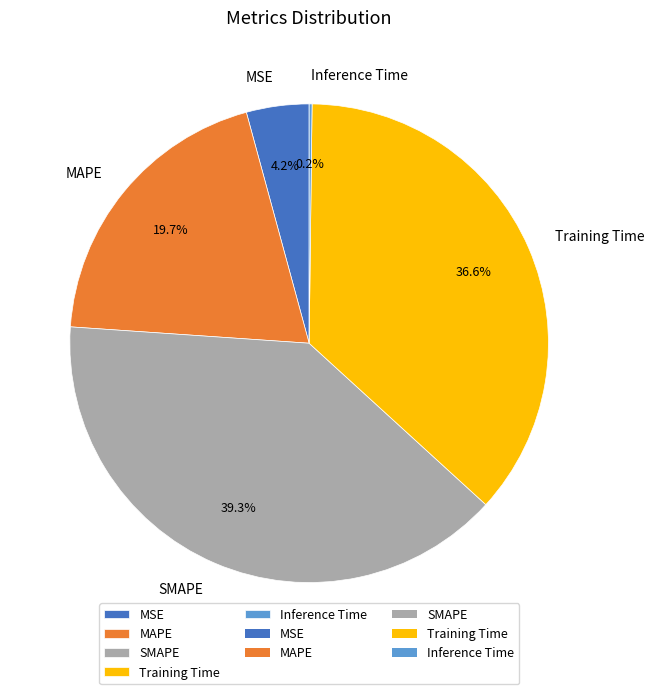

Does SMAPE account for over 50% of the chart?

No